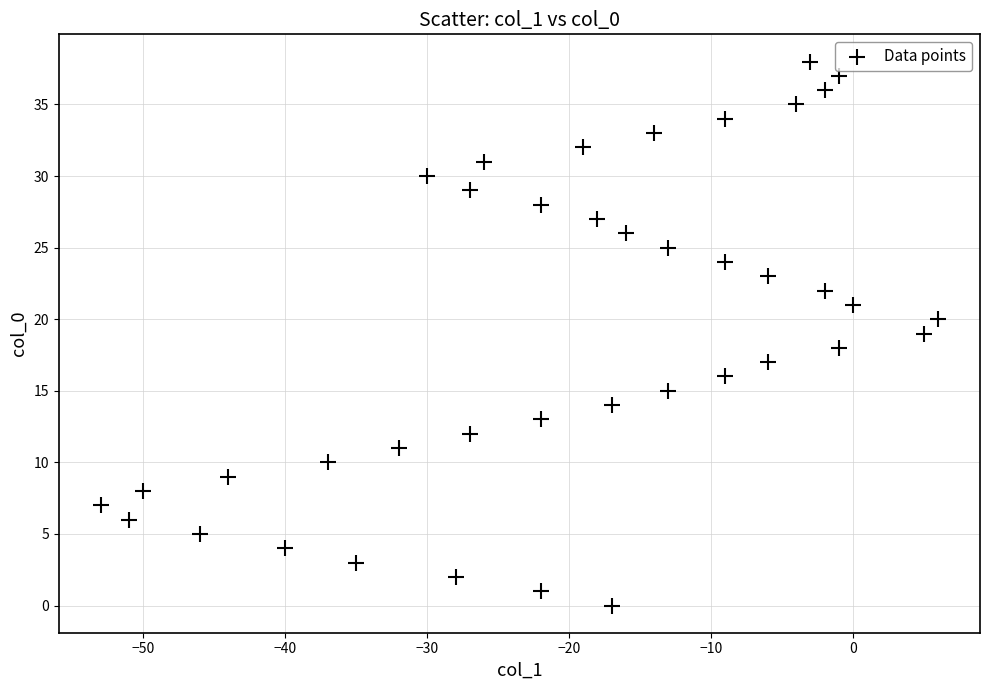

What is the range of Y values (max minus min)?

38